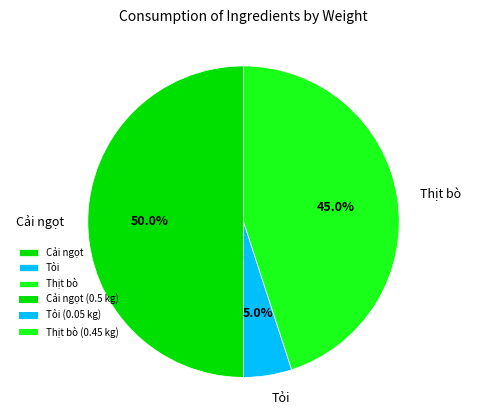

How many slices are in this pie chart?

3